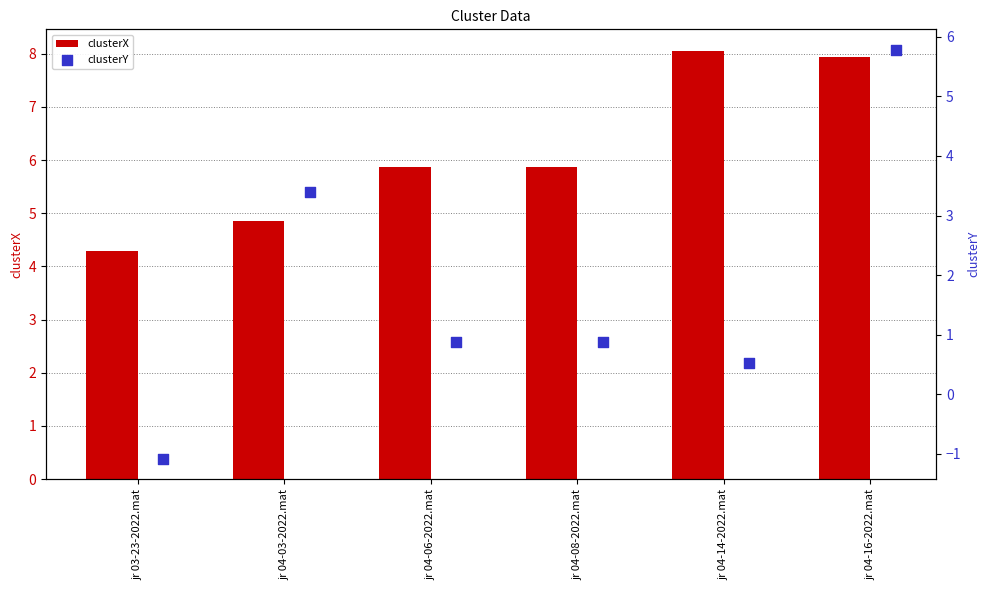

At which category is the sum across all series the highest?

jr 04-16-2022.mat